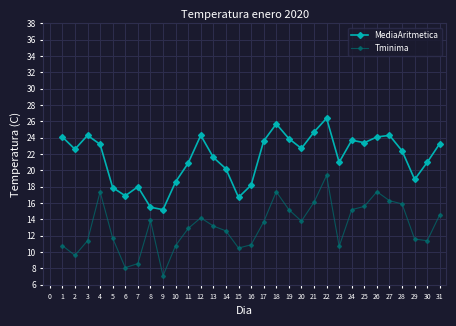

In MediaAritmetica, how many points are lower than both neighbors (excluding endpoints)?

8